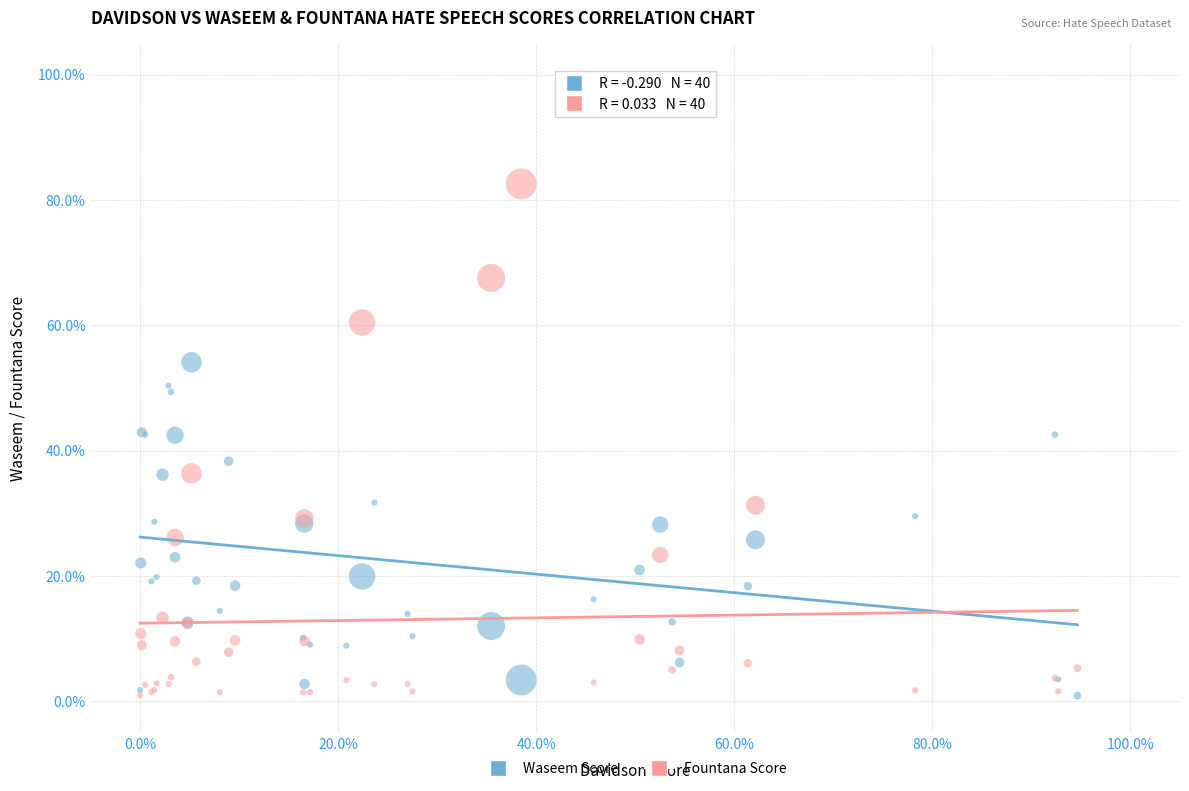

What are all the series names shown in the legend?

Waseem Score, Fountana Score